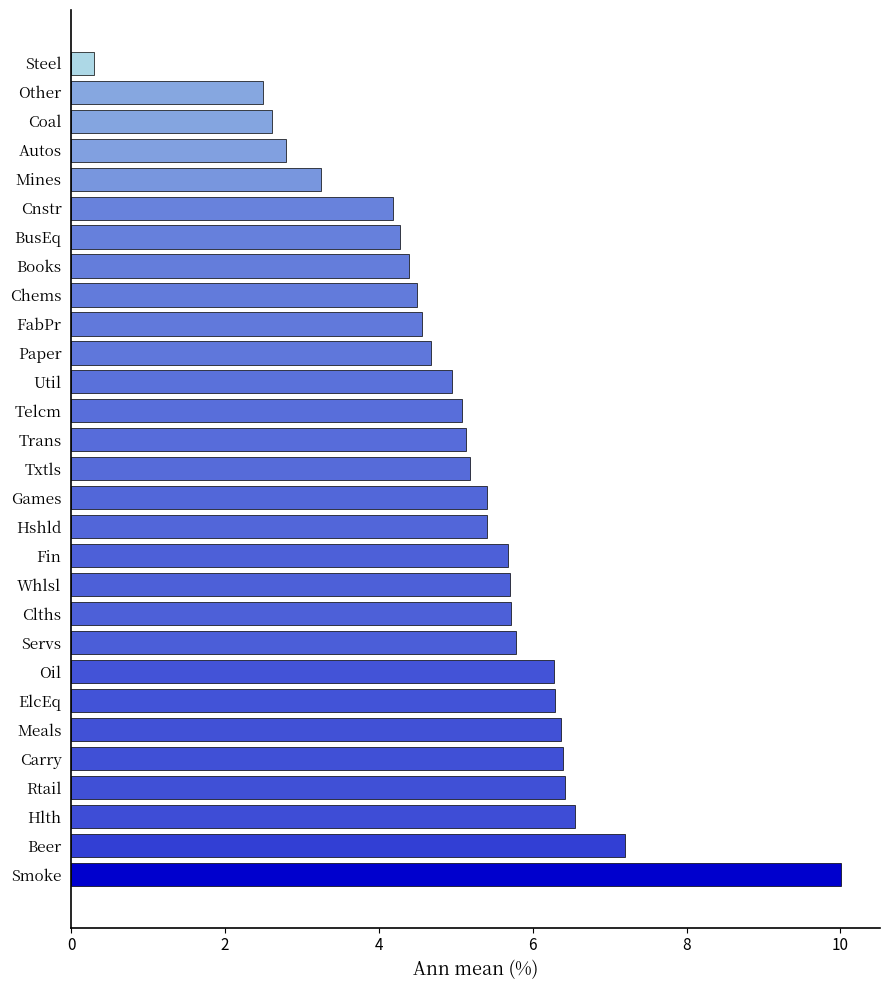

Does the chart contain stacked bars?

No